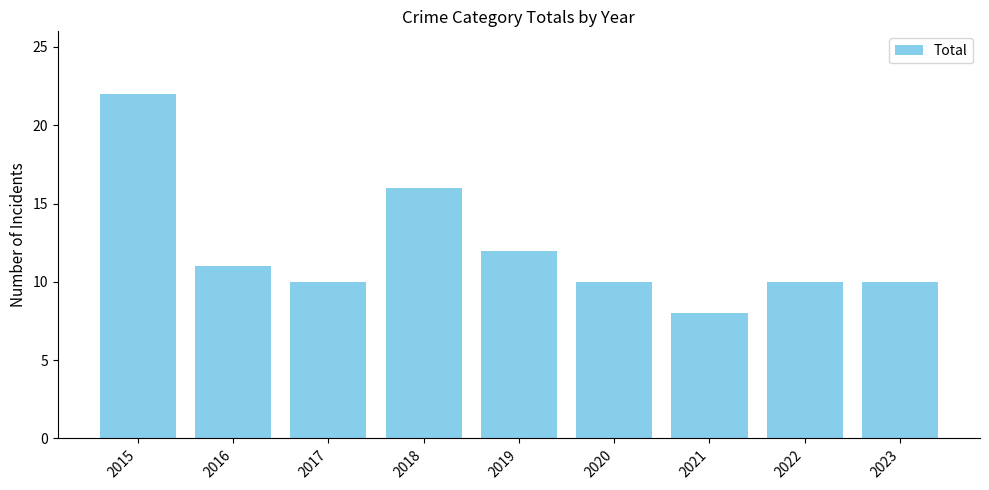

Which category has the lowest value across all series?

2021